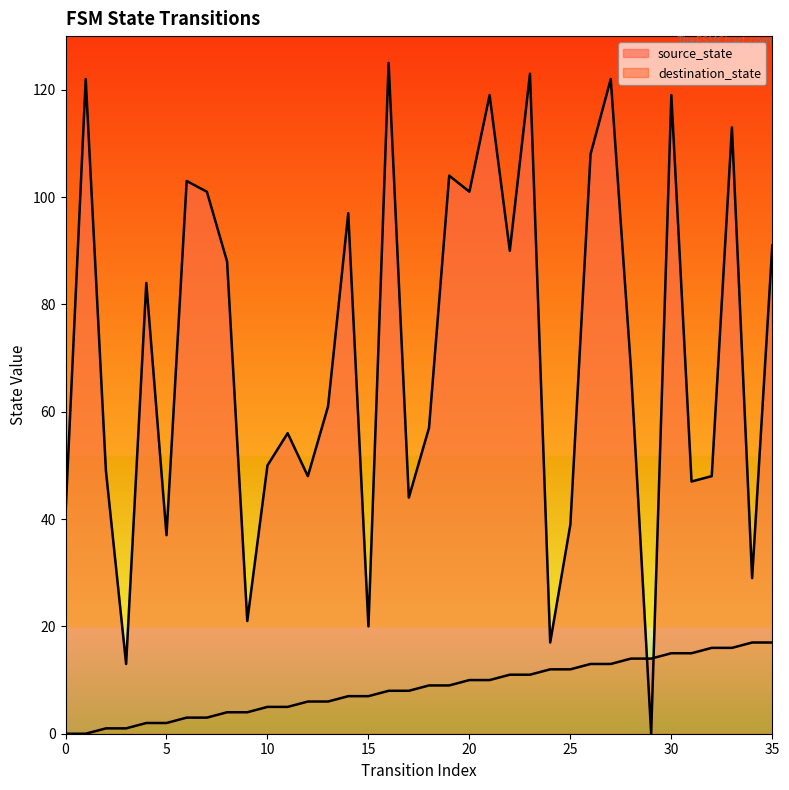

Which series contains the highest Y value?

destination_state